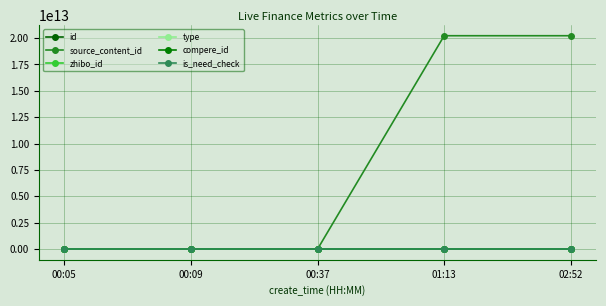

Which category has the highest value in the zhibo_id series?

00:05